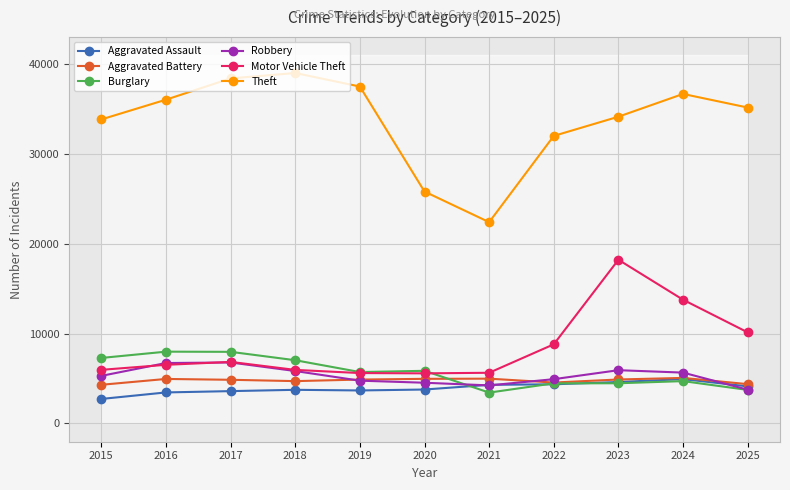

What is the lowest value of the Burglary series?

3421